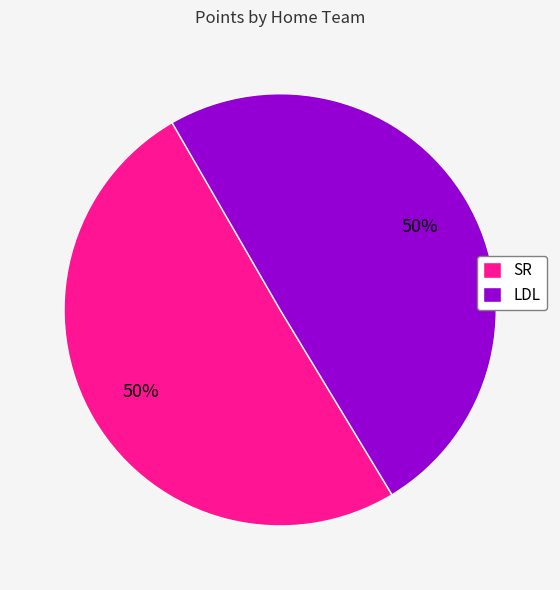

The SR slice represents 50% of the pie. True or false?

True